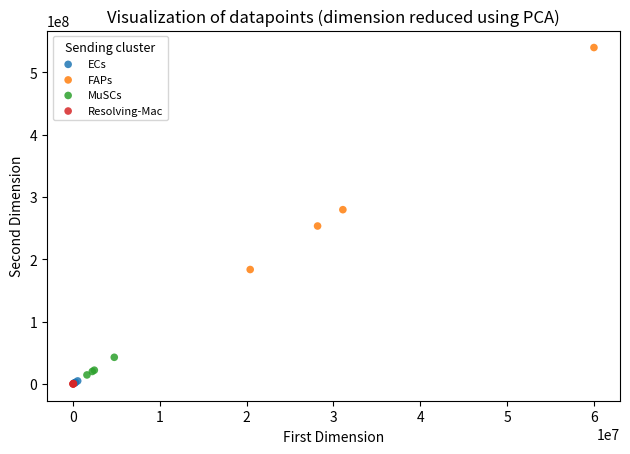

Which series has the widest spread of Y values?

FAPs